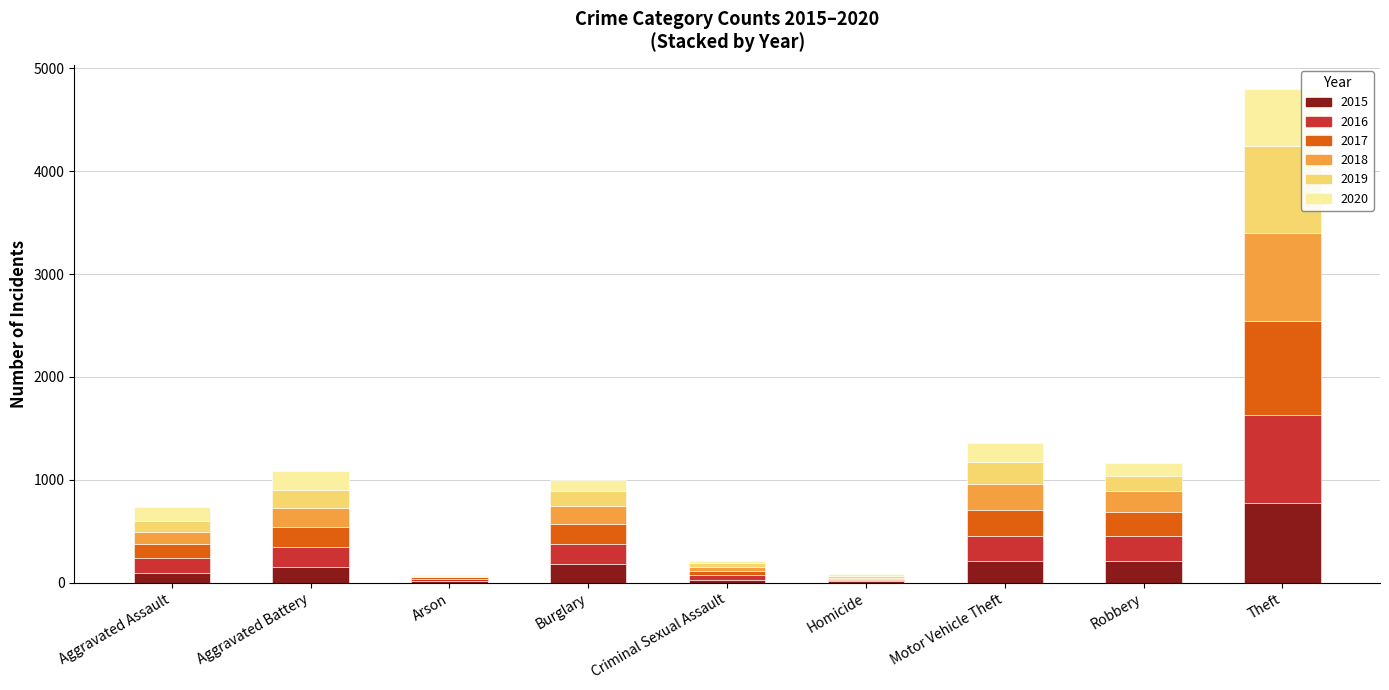

At which category is the sum across all series the highest?

Theft